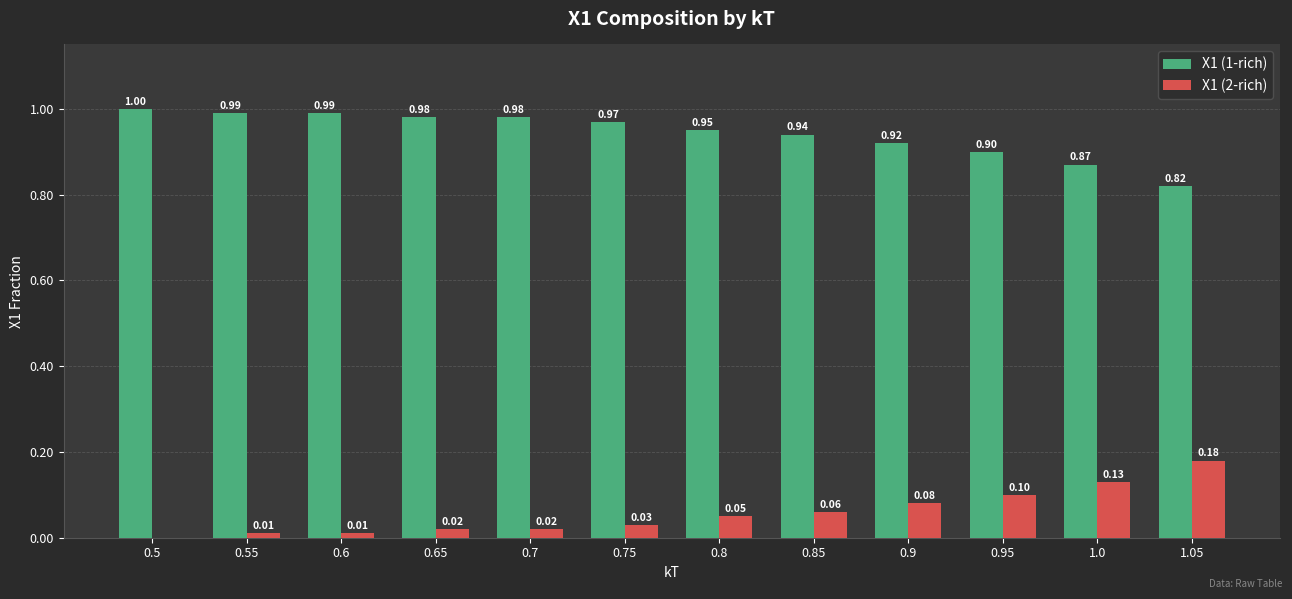

The X1 (1-rich) series shows 1.4 at 0.55. True or false?

False